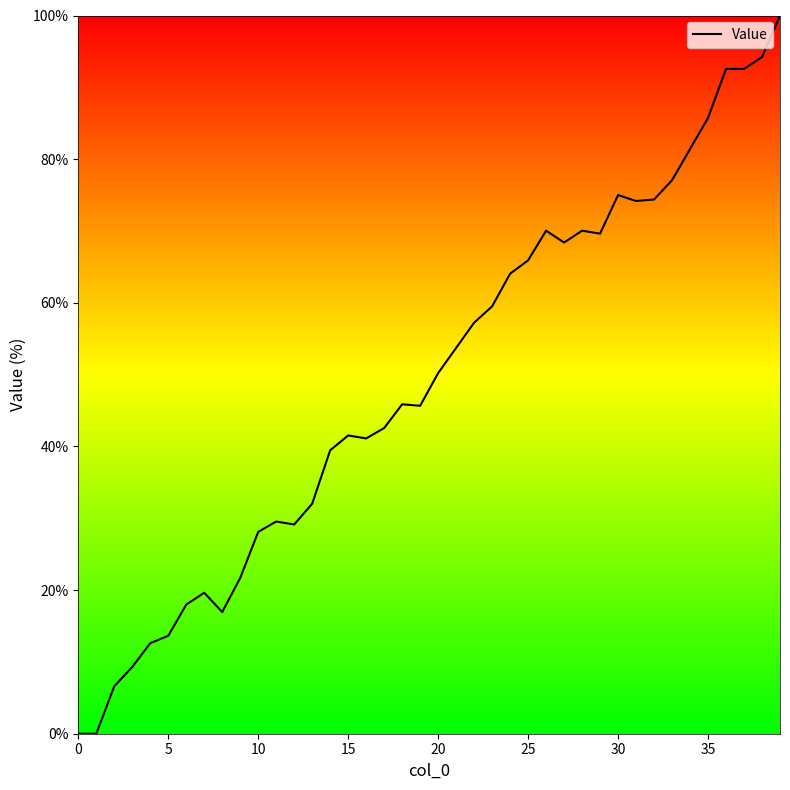

What is the greatest value displayed?

100.0